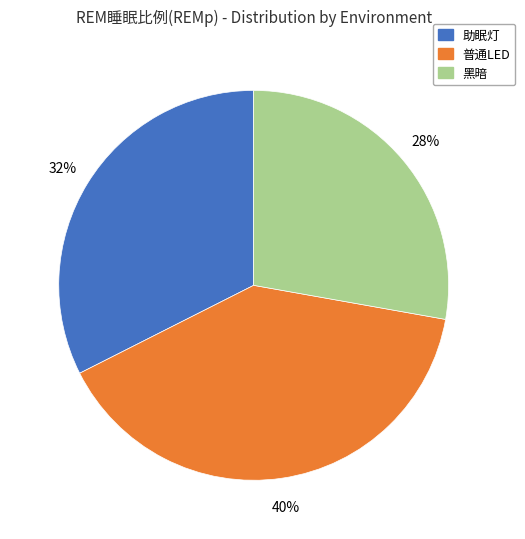

To the nearest percent, what is the average slice percentage?

33%